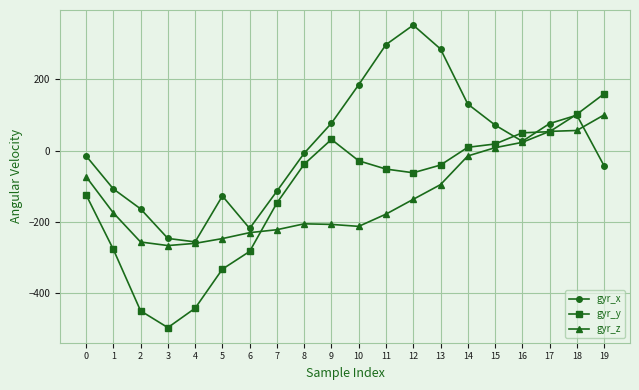

What is the average value of the gyr_y series?

-117.4